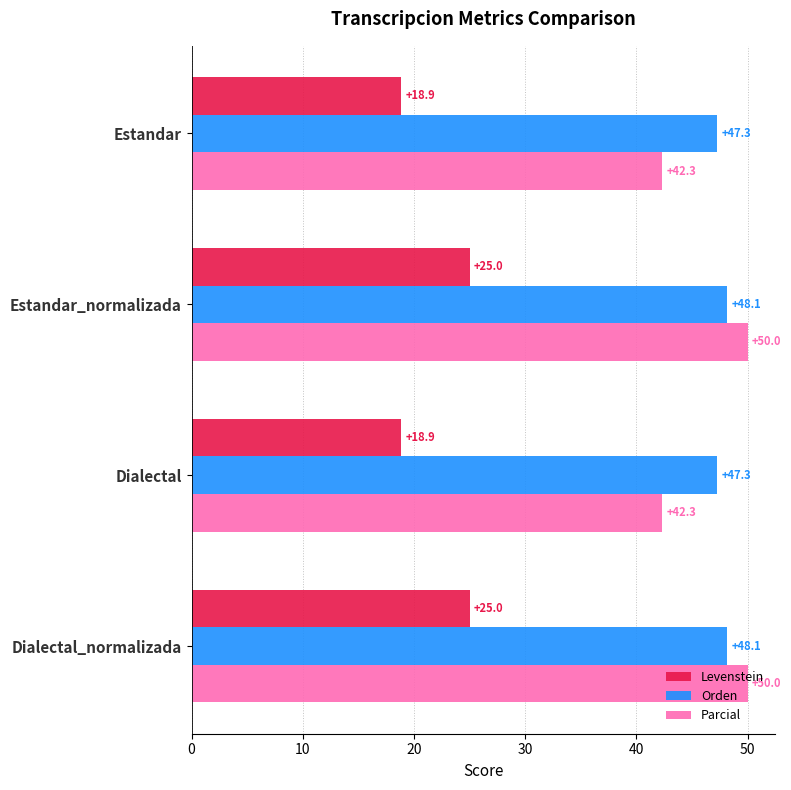

List the series in order of their peak value, highest first.

Parcial, Orden, Levenstein